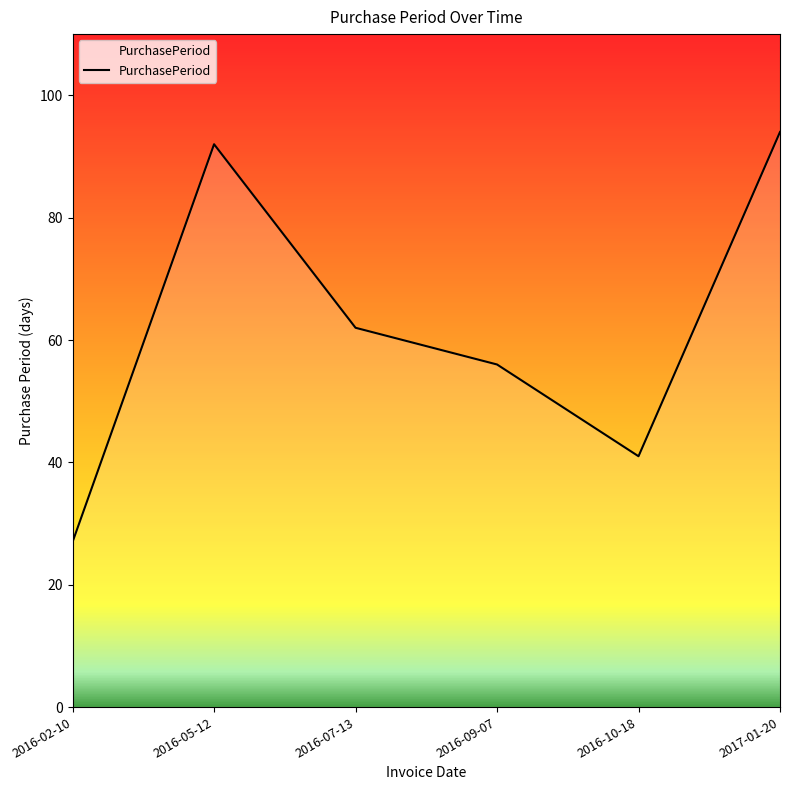

At which category does the data reach its first local peak?

2016-05-12